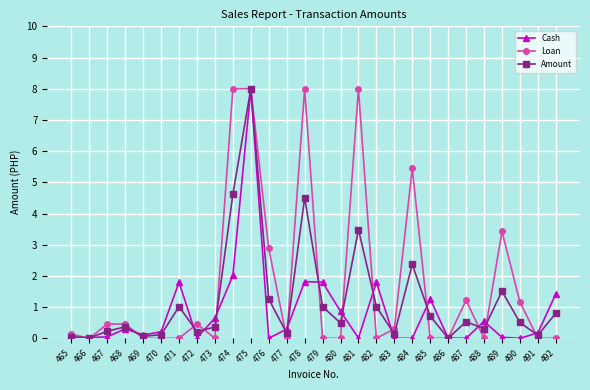

List the series in order of their overall mean, highest first.

Loan, Amount, Cash